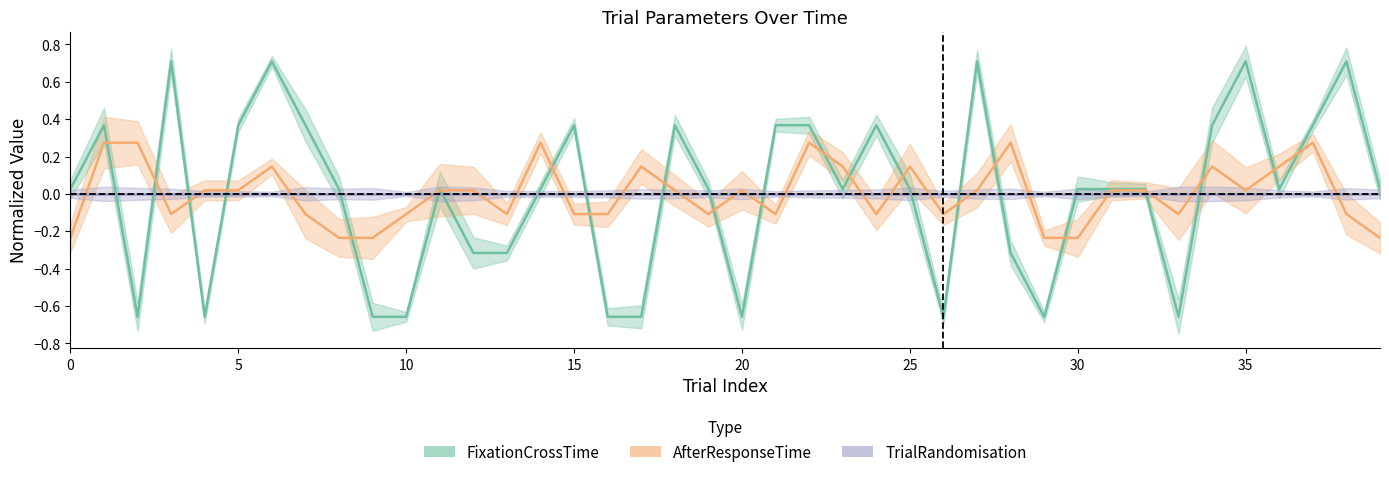

List the labels in order of FixationCrossTime value, smallest first.

2, 4, 9, 10, 16, 17, 20, 26, 29, 33, 12, 13, 28, 0, 8, 11, 14, 19, 23, 25, 30, 31, 32, 36, 39, 1, 5, 7, 15, 18, 21, 22, 24, 34, 37, 3, 6, 27, 35, 38